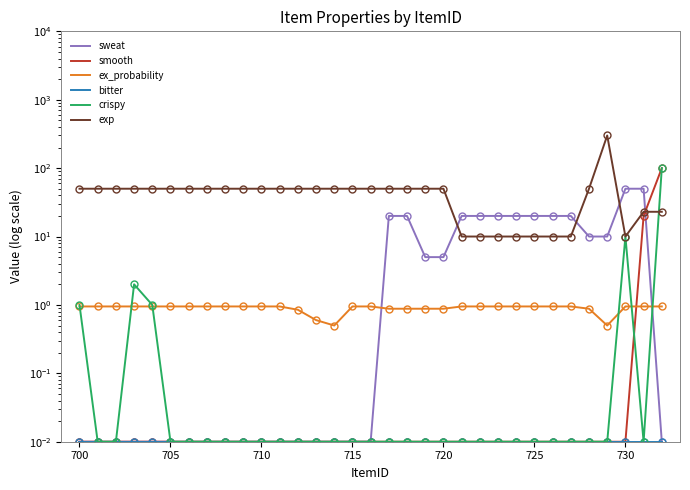

What are all the series names shown in the legend?

sweat, smooth, ex_probability, bitter, crispy, exp